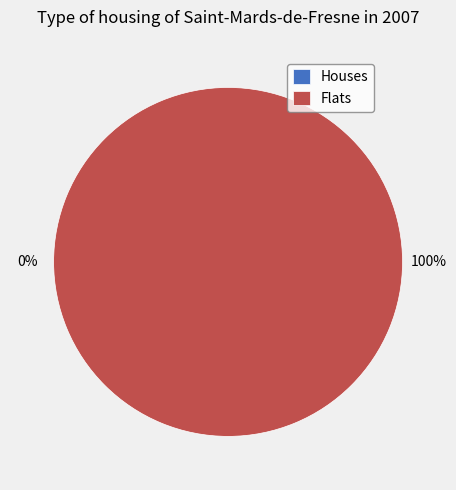

Combined, do 330510051175002 and 330510051175019 account for over 50%?

Yes